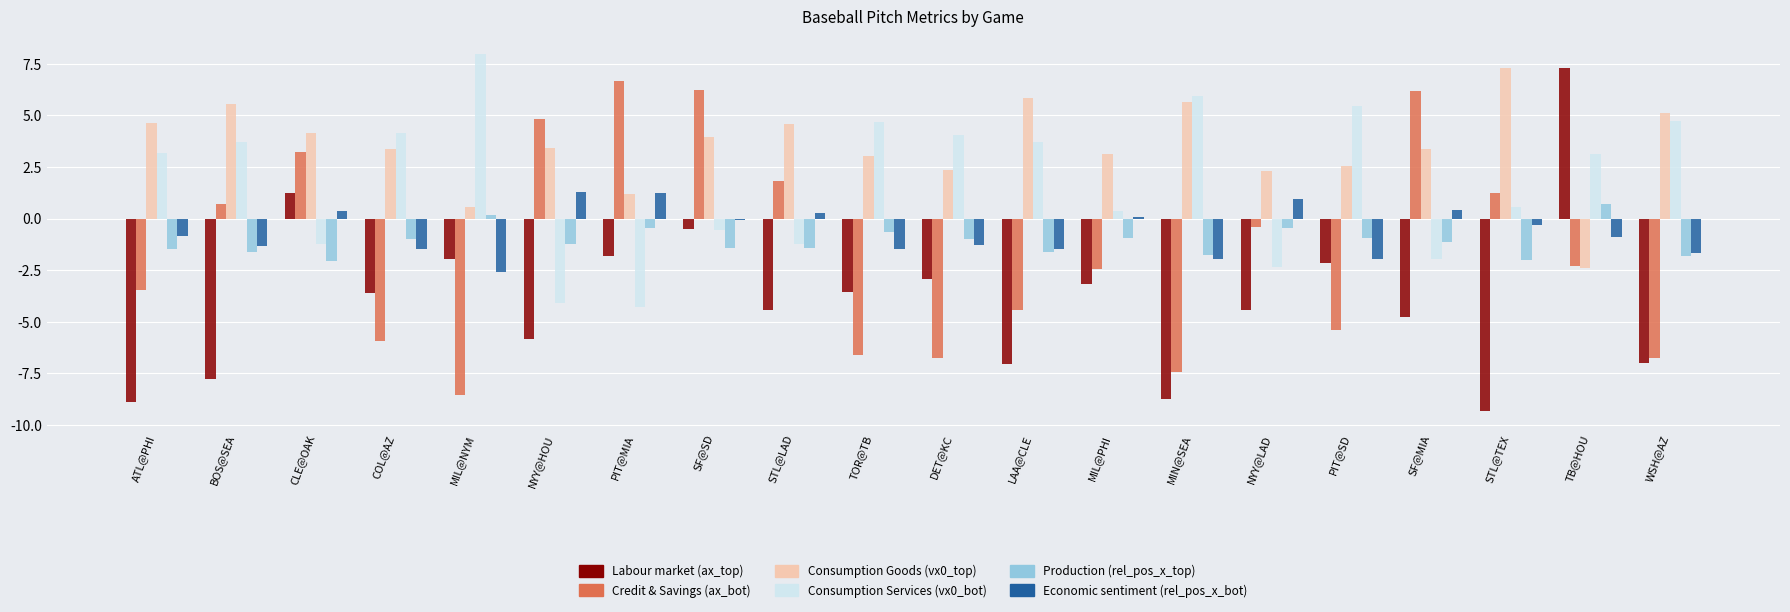

What position from the right is COL@AZ?

17